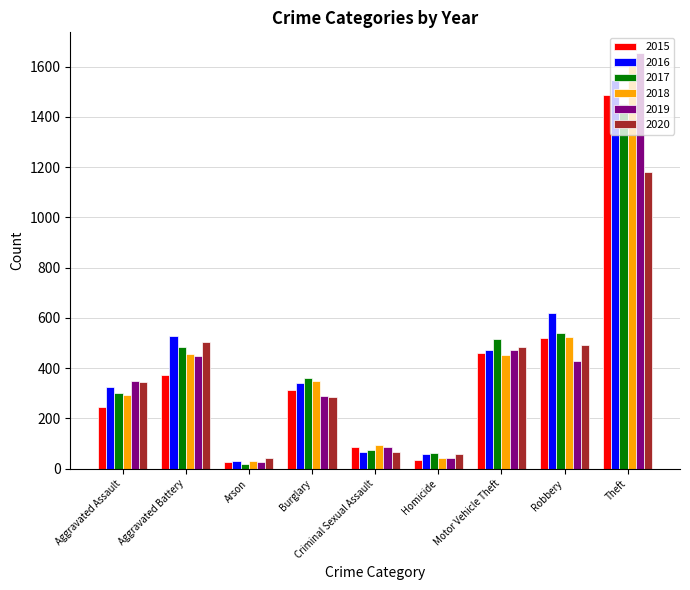

Where does the 2017 series first go above 360?

Aggravated Battery